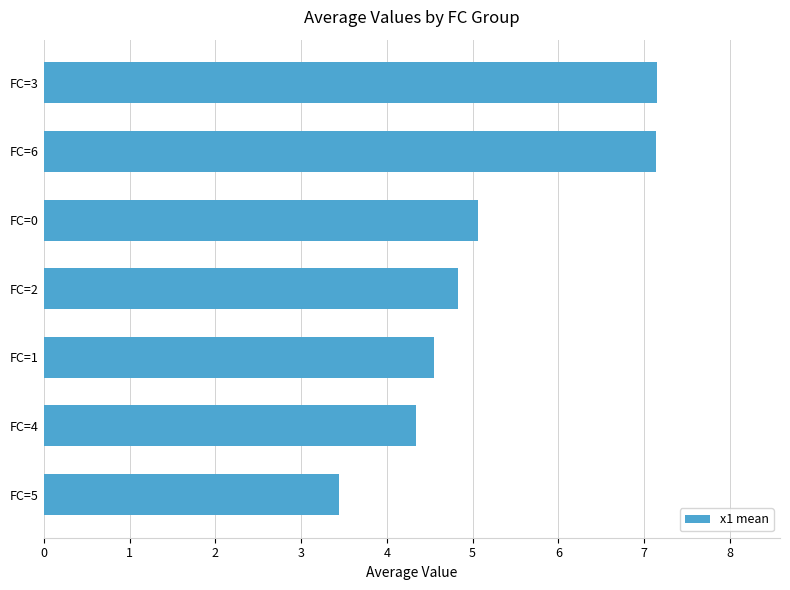

Approximately how many times larger is the value at FC=3 compared to FC=5?

2.1